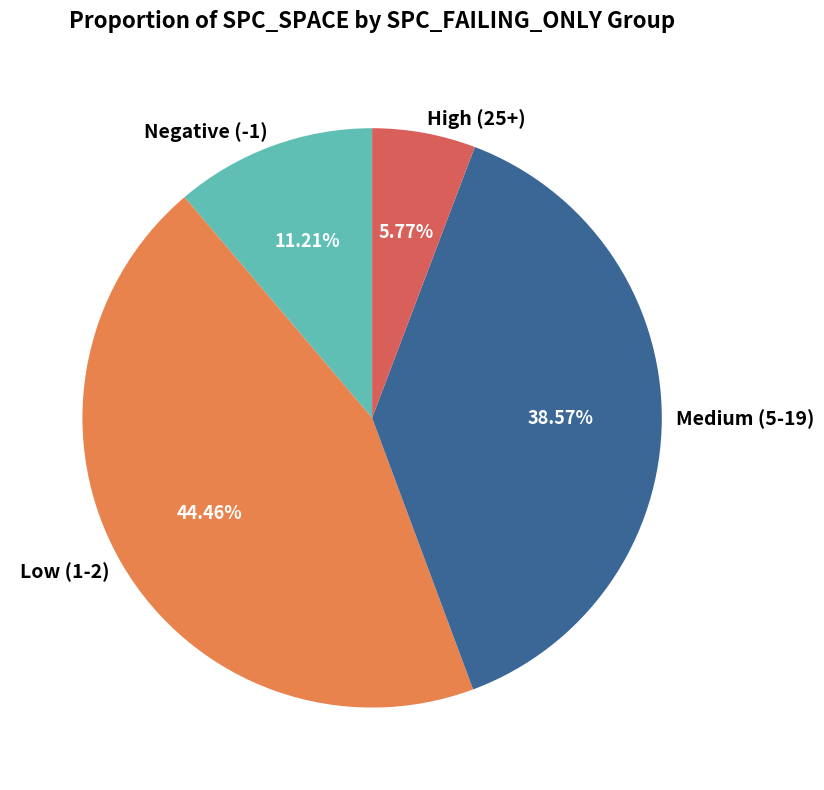

To the nearest percent, what is the difference between the largest and smallest slice percentages?

39%